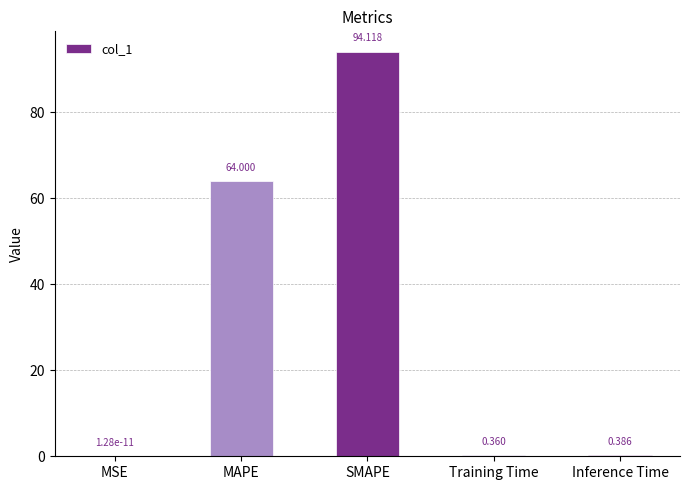

Which has a higher value, Training Time or Inference Time?

Inference Time